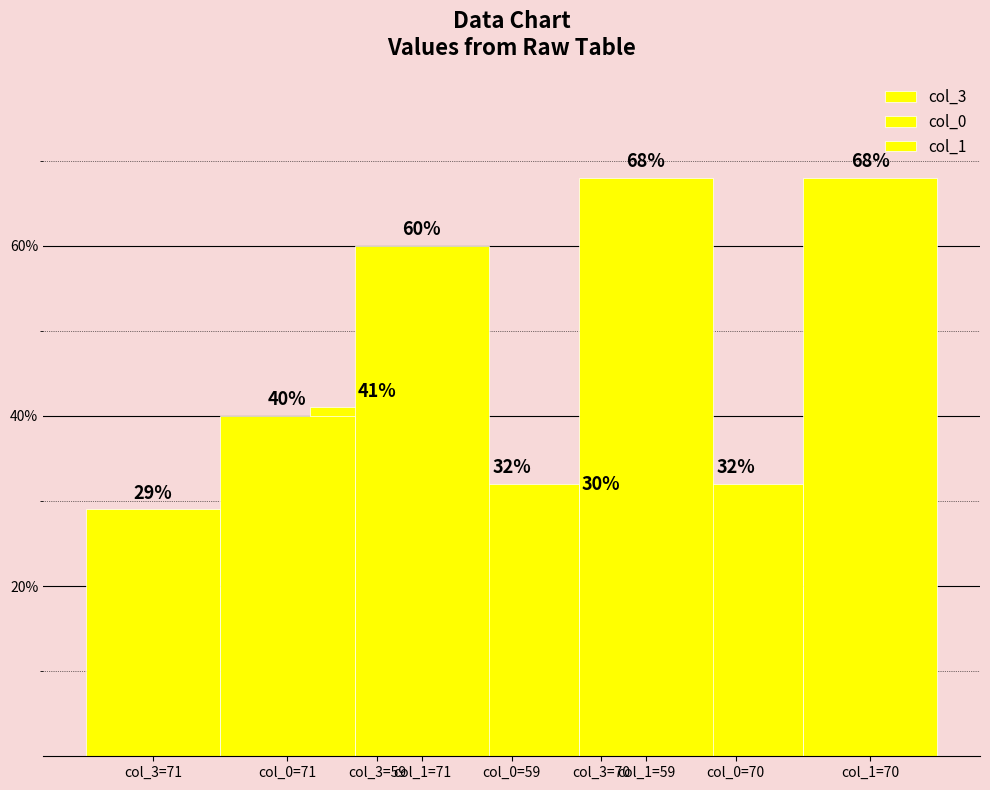

What is the highest value of the col_1 series?

68